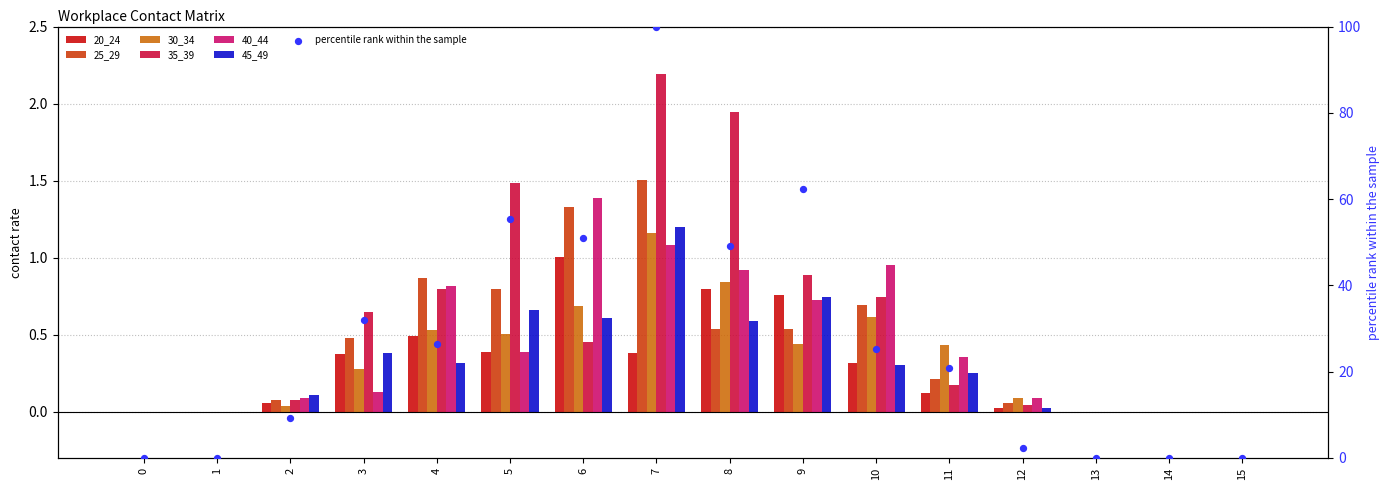

What are all the series names shown in the legend?

20_24, 25_29, 30_34, 35_39, 40_44, 45_49